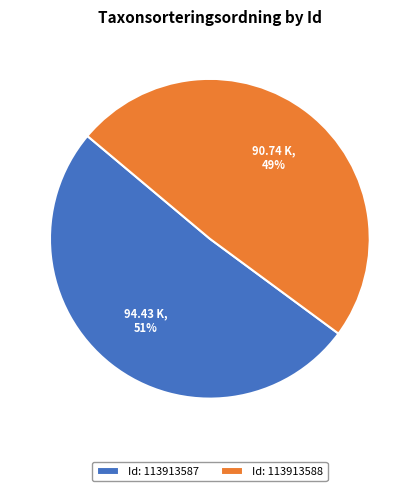

Do Id: 113913587 and Id: 113913588 together represent more than half of the pie?

Yes